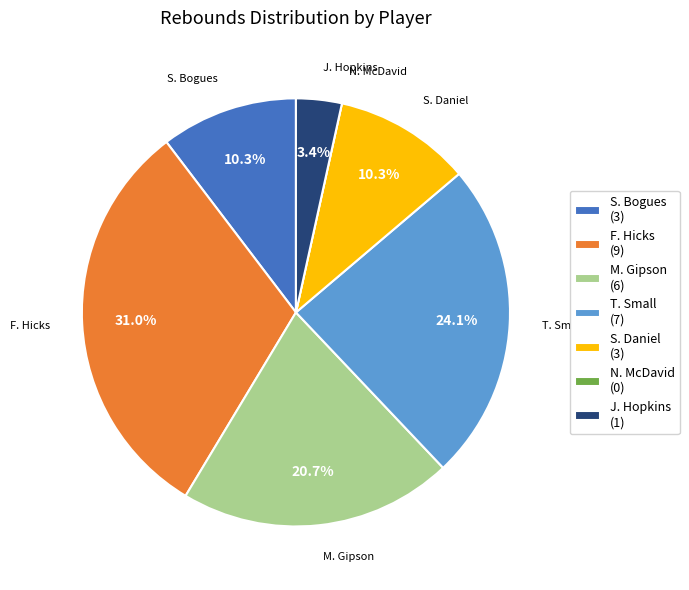

True or false: S. Bogues accounts for 1% of the total.

False